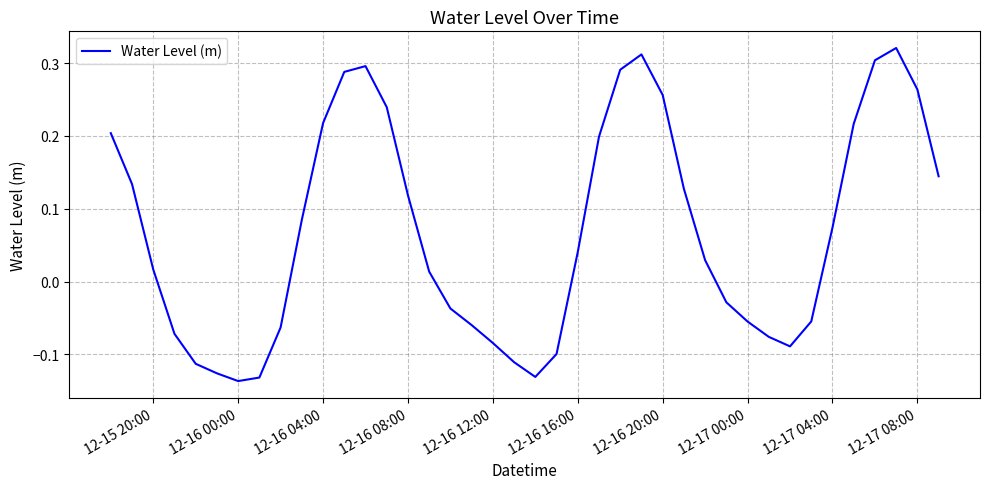

How many lines are shown in the chart?

1